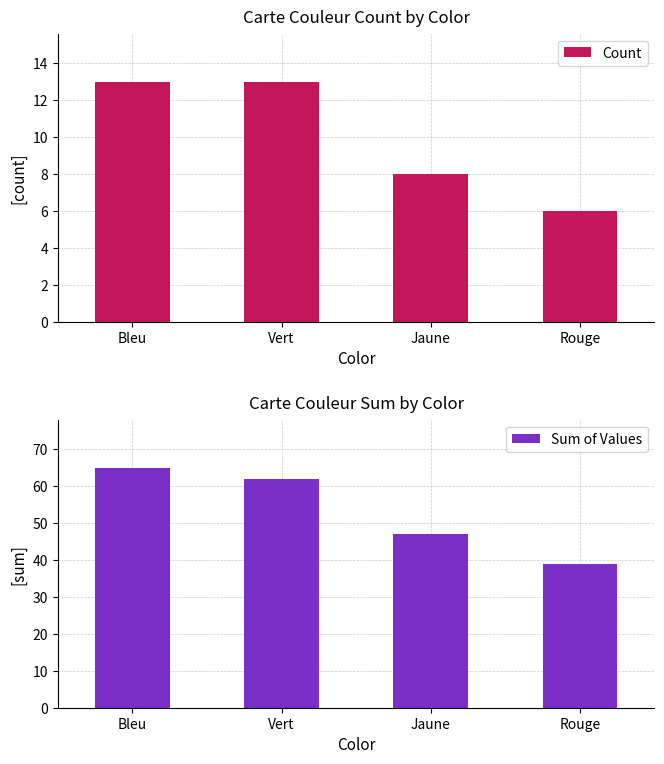

What are all the series names shown in the legend?

Count, Sum of Values